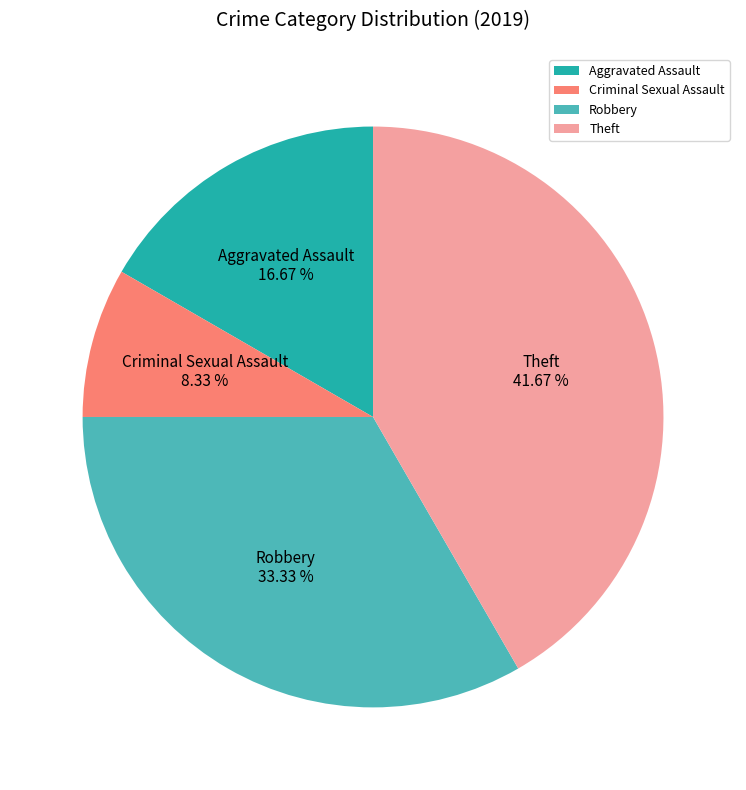

What is the smallest slice in the pie chart?

Criminal Sexual Assault